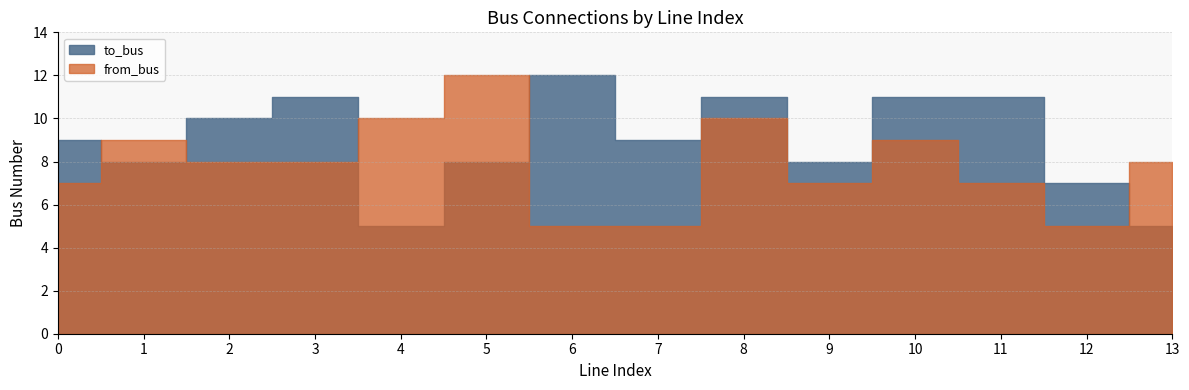

Reading left to right, what are all the values shown in this chart?

to_bus: 9	8	10	11	5	8	12	9	11	8	11	11	7	5
from_bus: 7	9	8	8	10	12	5	5	10	7	9	7	5	8